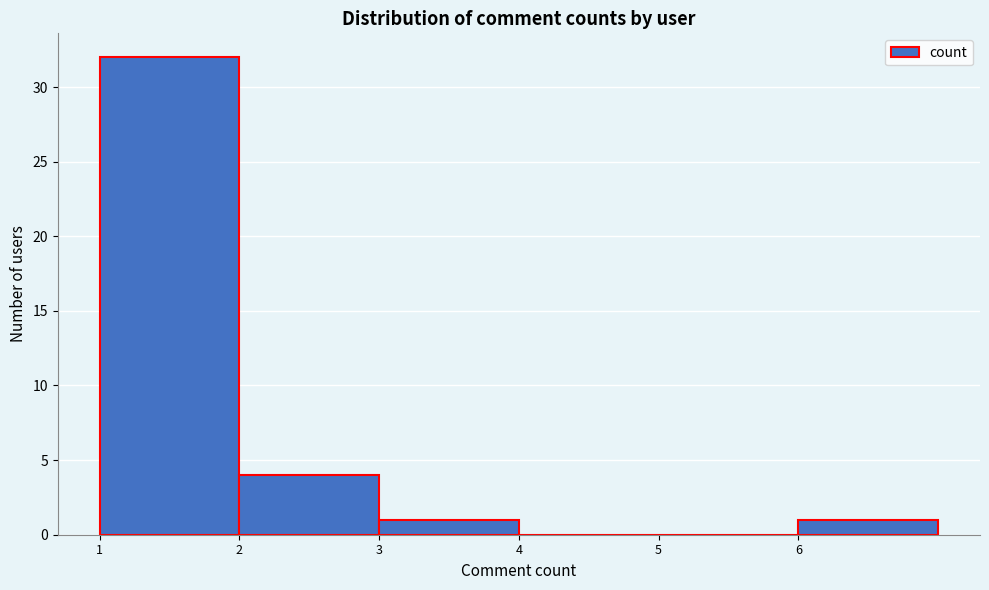

Reading left to right, list every bar in this chart as the range it spans on the x-axis followed by its height. The values are not printed on the chart, so give them approximately, as read against the axis.

1 to 2: 32
2 to 3: 4
3 to 4: 1
4 to 5: 0
5 to 6: 0
6 to 7: 1